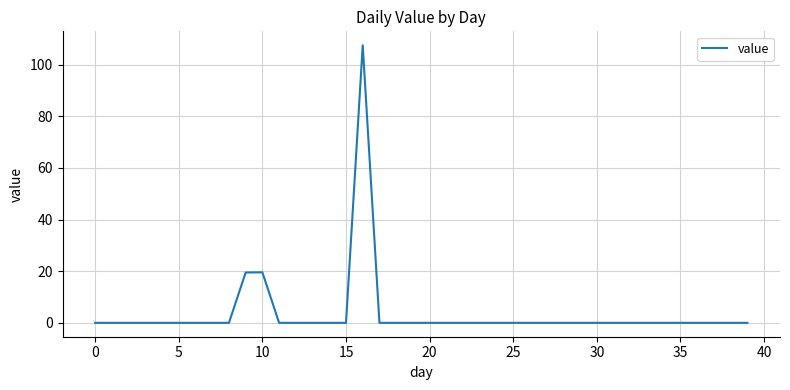

What is the maximum value shown in the chart?

107.5